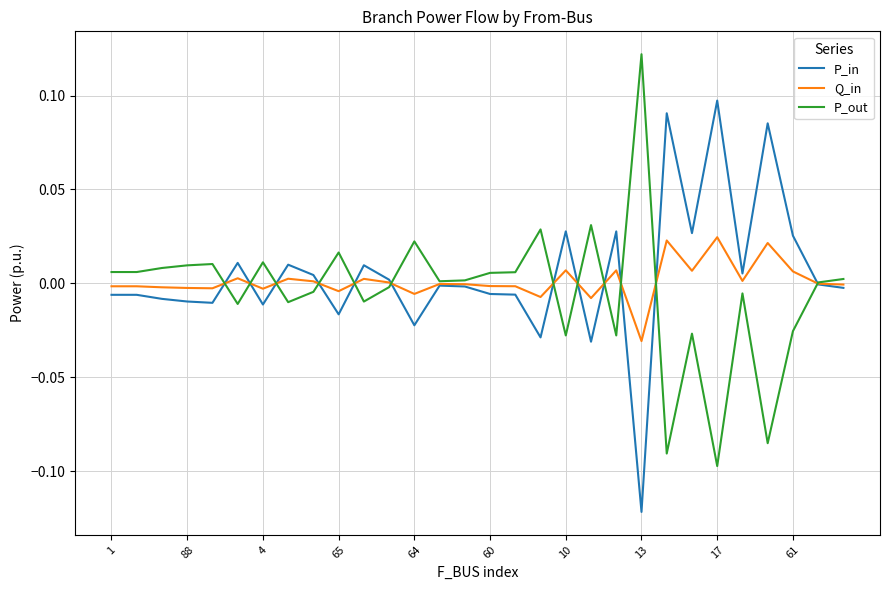

Rank the series by their maximum value, from highest to lowest.

P_out, P_in, Q_in